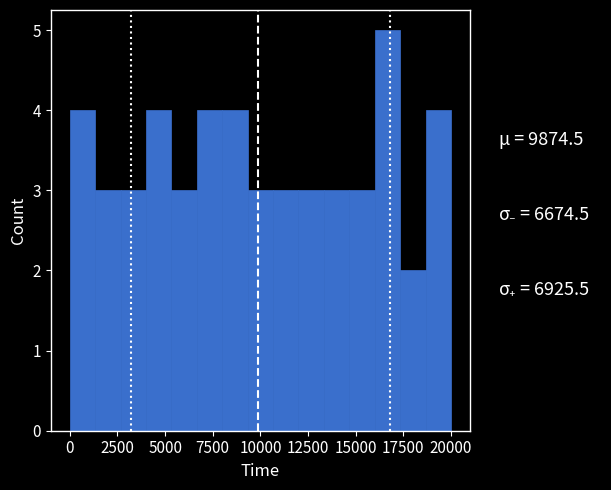

Around what value on the x-axis is the tallest bar? Give the approximate position of its centre, as read against the axis.

16500